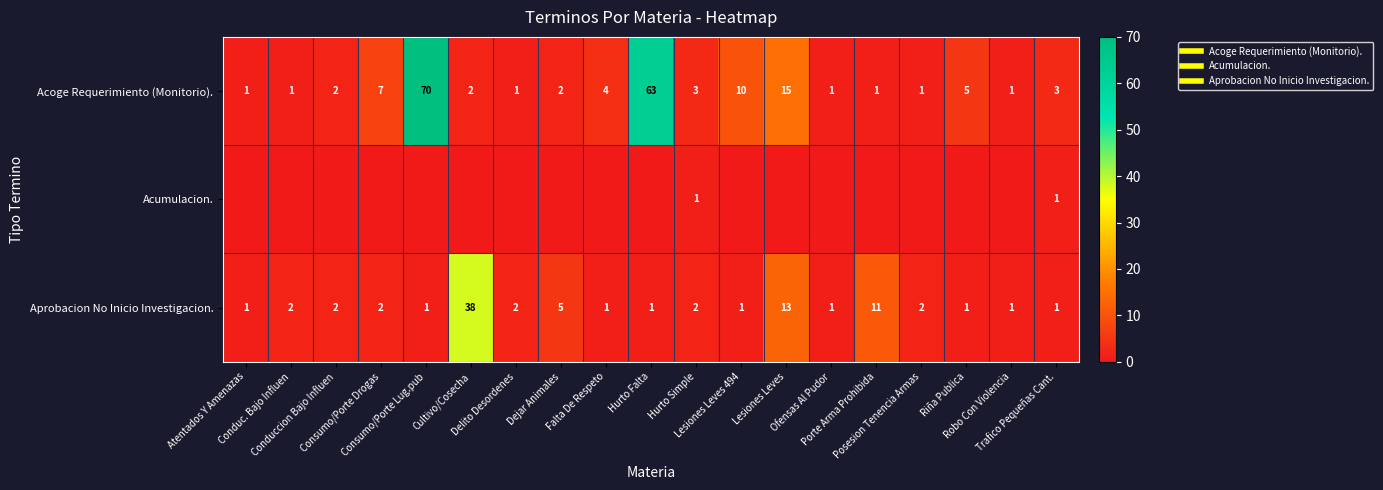

At Conduc. Bajo Influen, list the series in order from smallest to largest.

Acumulacion., Acoge Requerimiento (Monitorio)., Aprobacion No Inicio Investigacion.